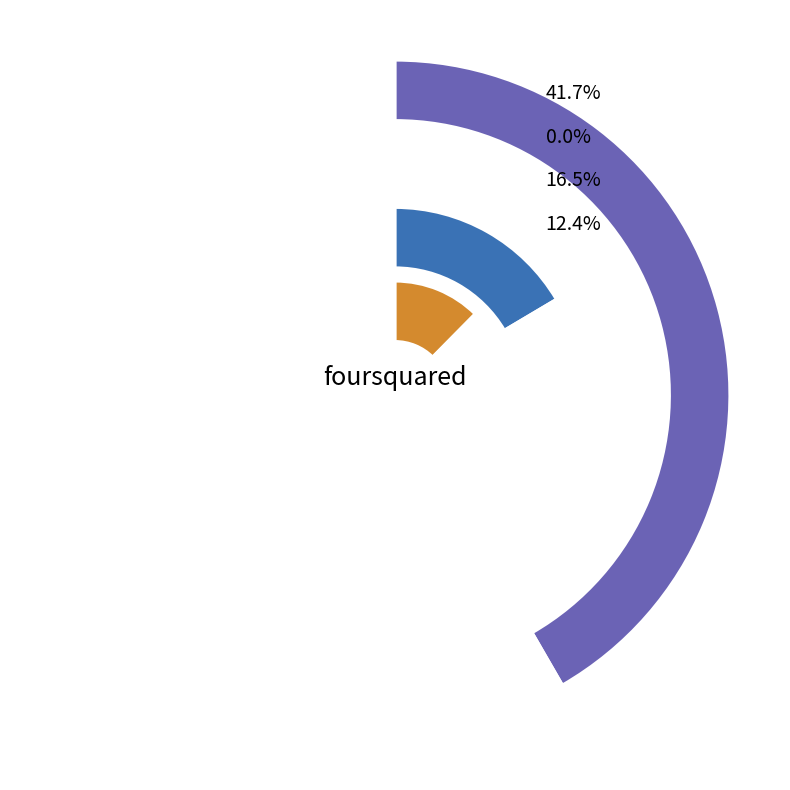

How many segments does this pie chart have?

4